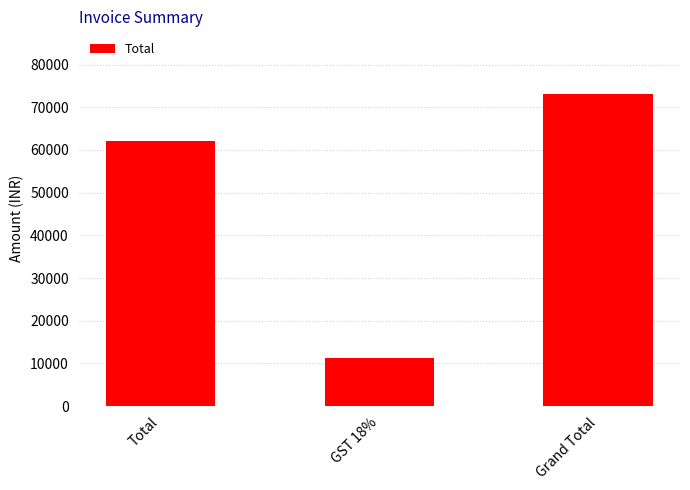

What is the label of the 2nd bar from the right?

GST 18%